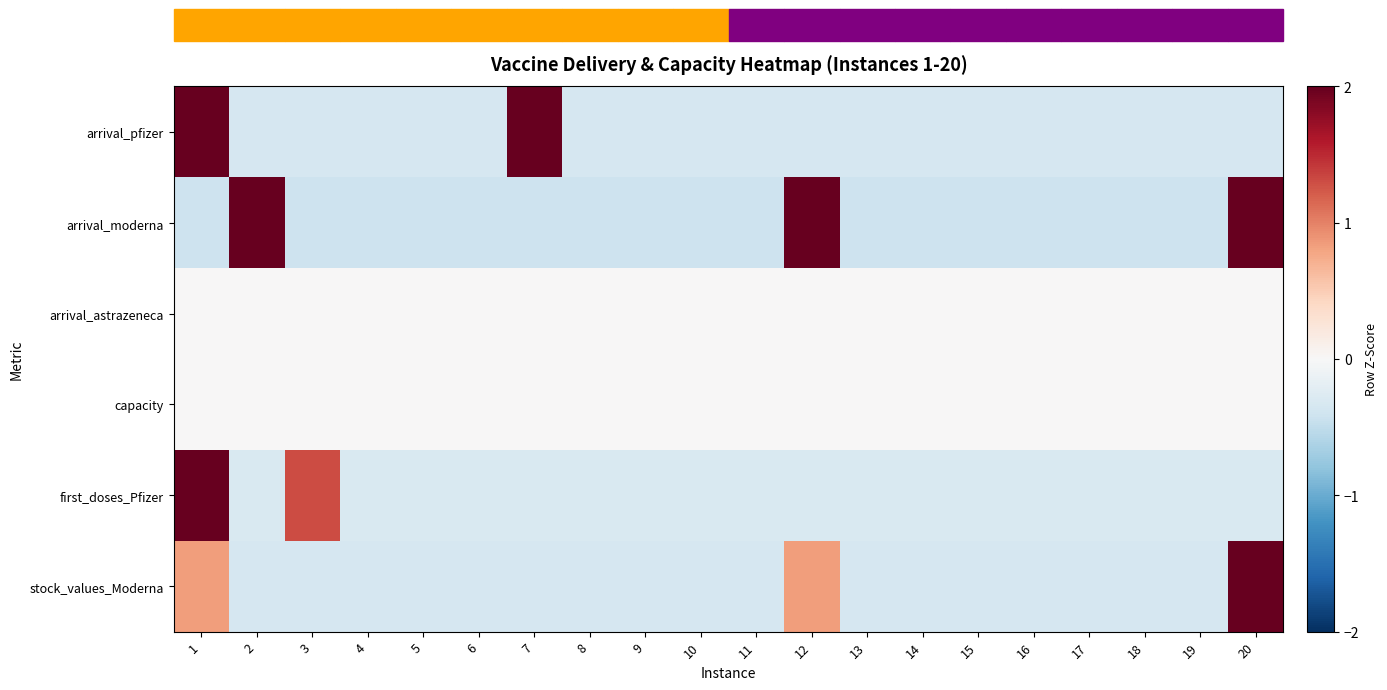

At how many categories does at least one series exceed 3?

3